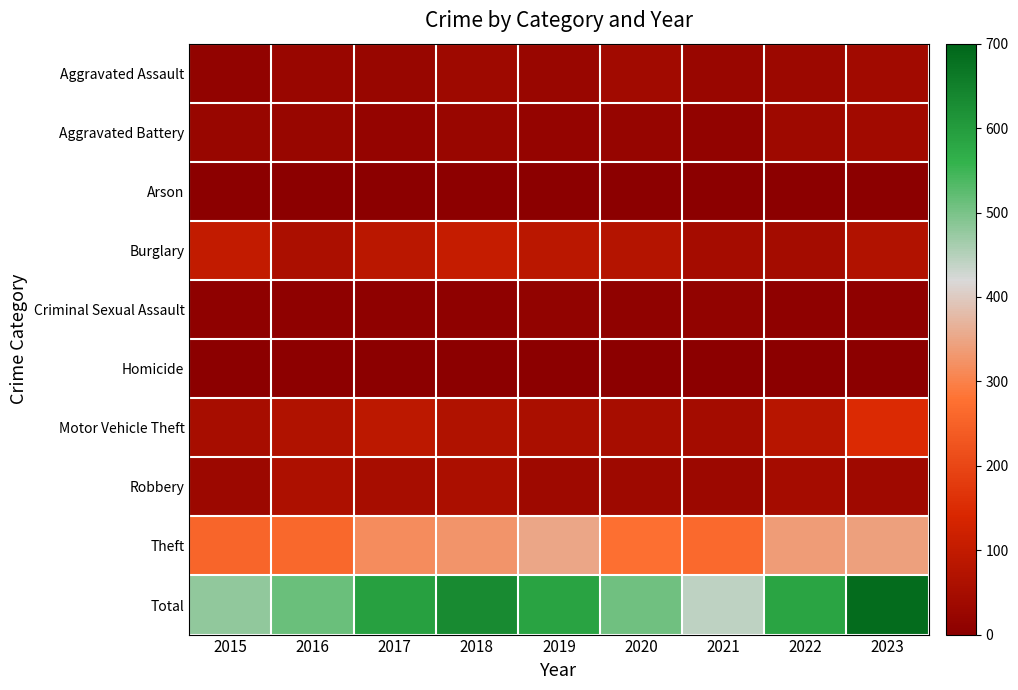

What is the maximum value shown in the chart?

688